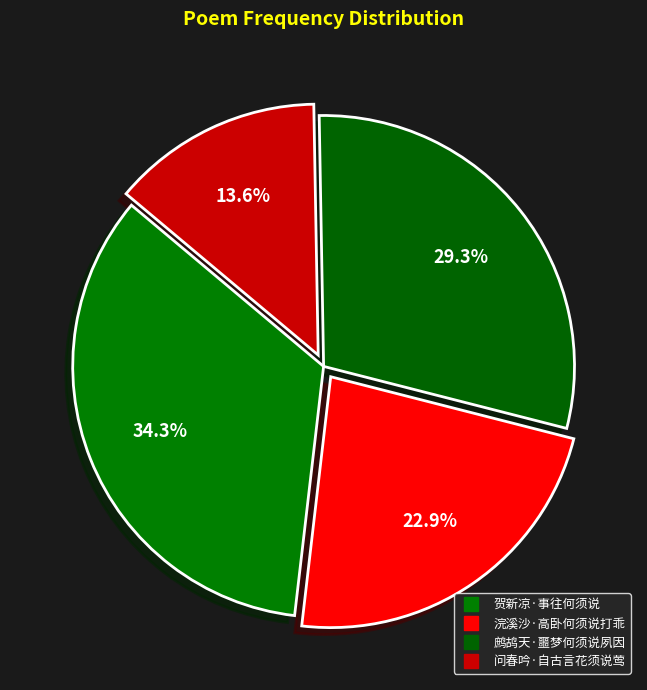

Count the number of slices in the pie.

4